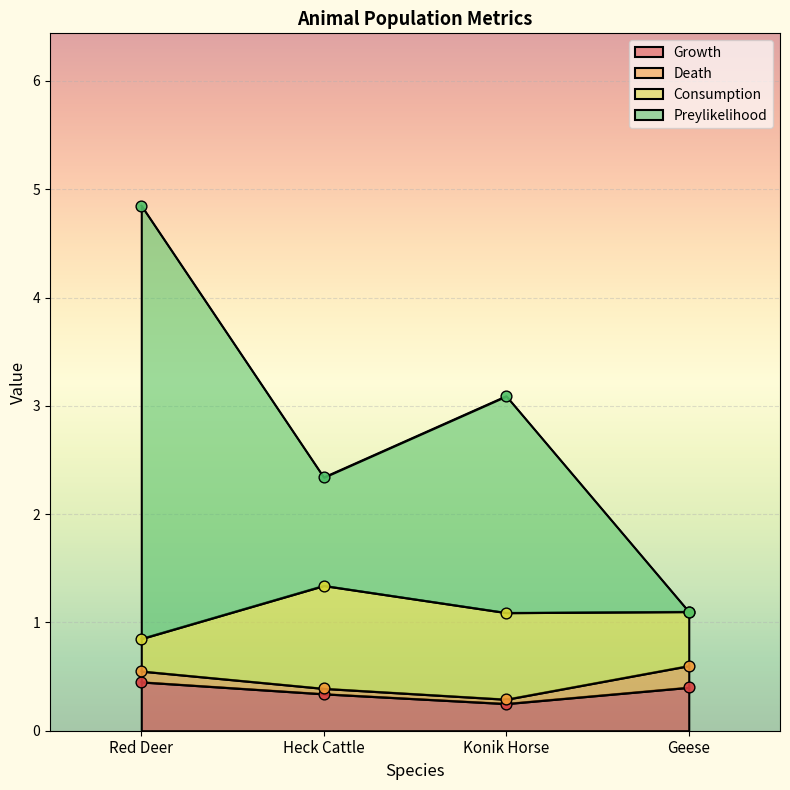

At which category is the sum across all series the highest?

Red Deer